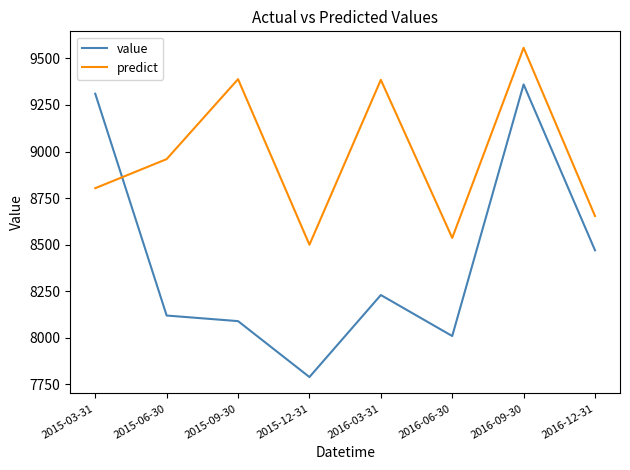

At which category does value reach its first local valley?

2015-12-31